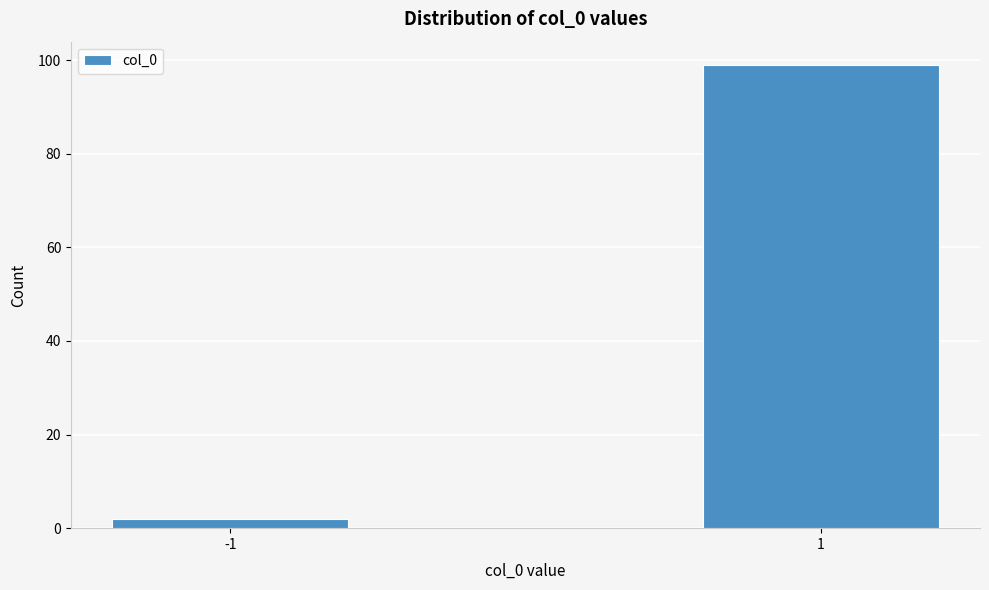

Reading left to right, transcribe all the data shown in this chart.

2	99